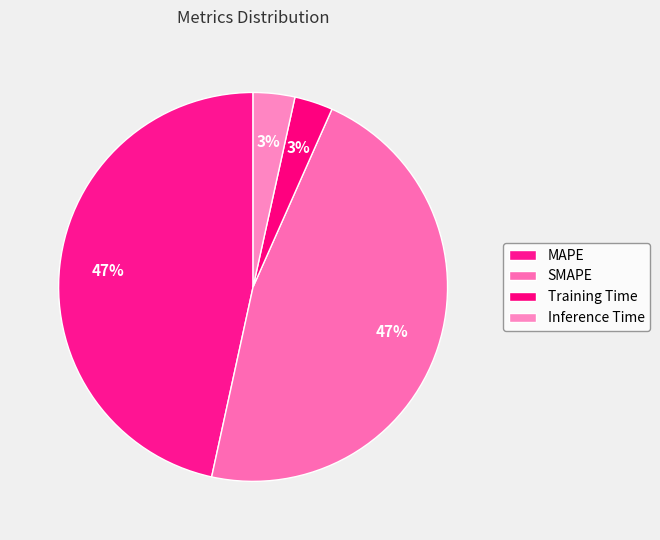

How many segments does this pie chart have?

4